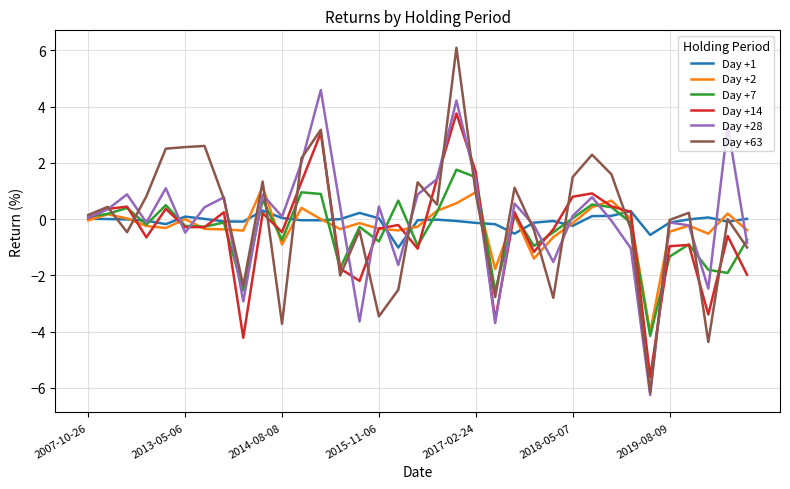

Which series has the widest spread of values?

Day +63